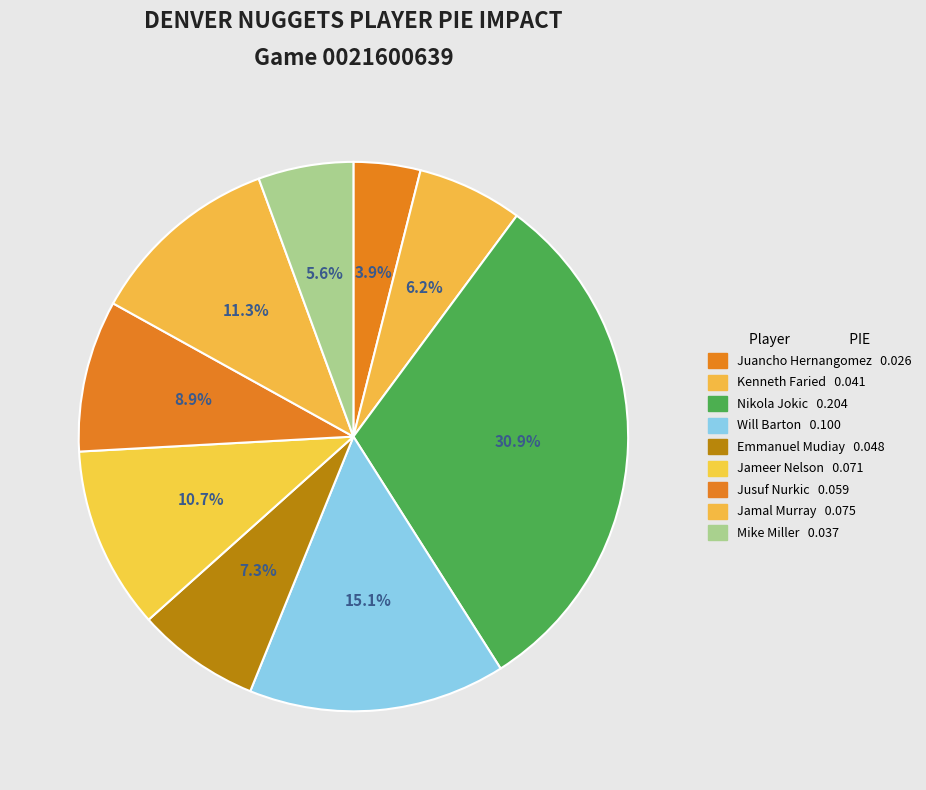

Is there any slice that represents more than half of the pie?

No